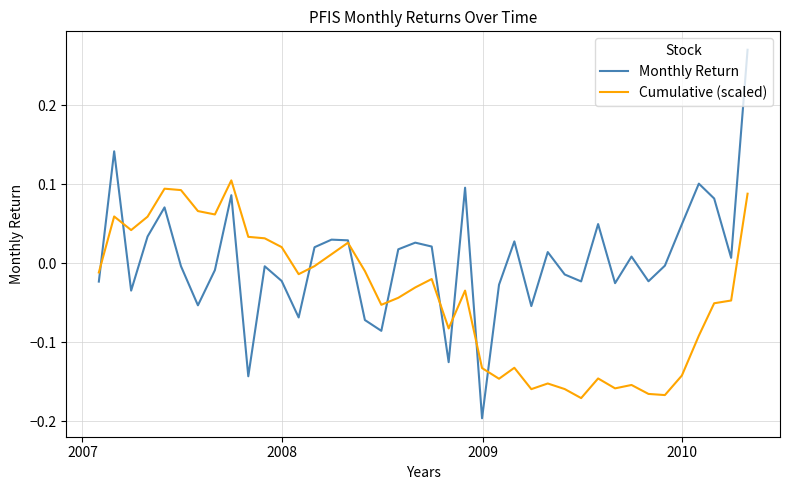

How many values in the Cumulative (scaled) series exceed 0?

14